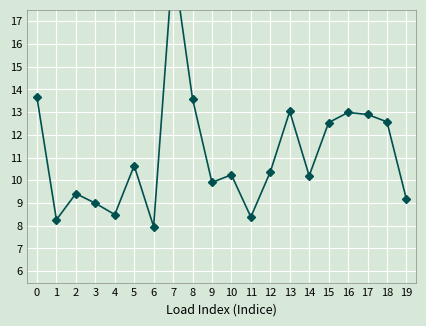

At which category does the chart reach its minimum across all series?

6